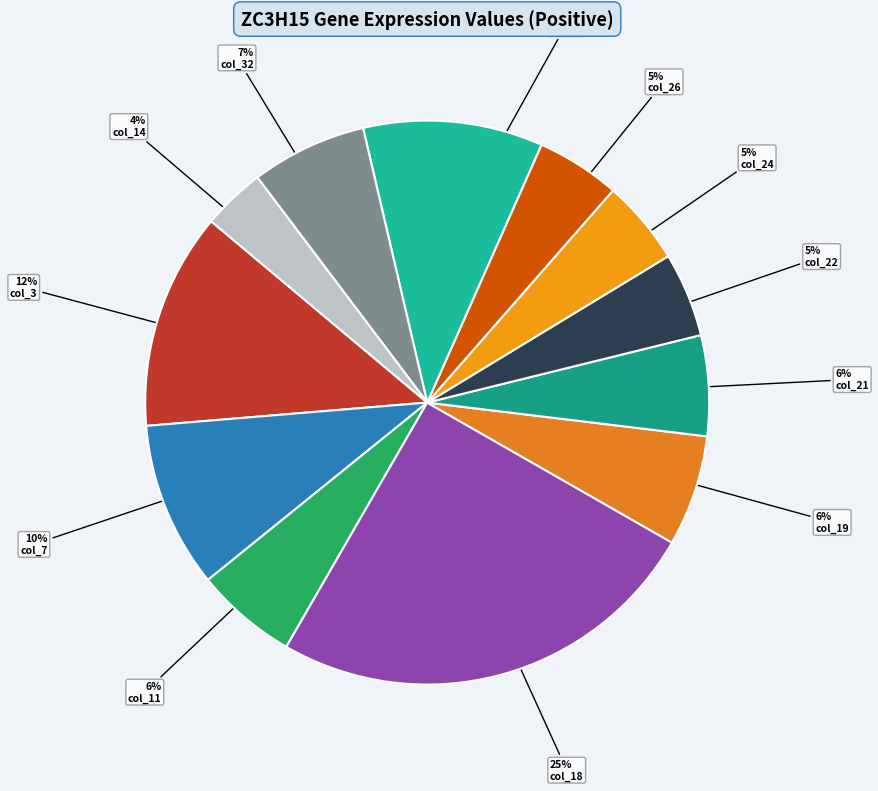

Which slice is the smallest?

col_14